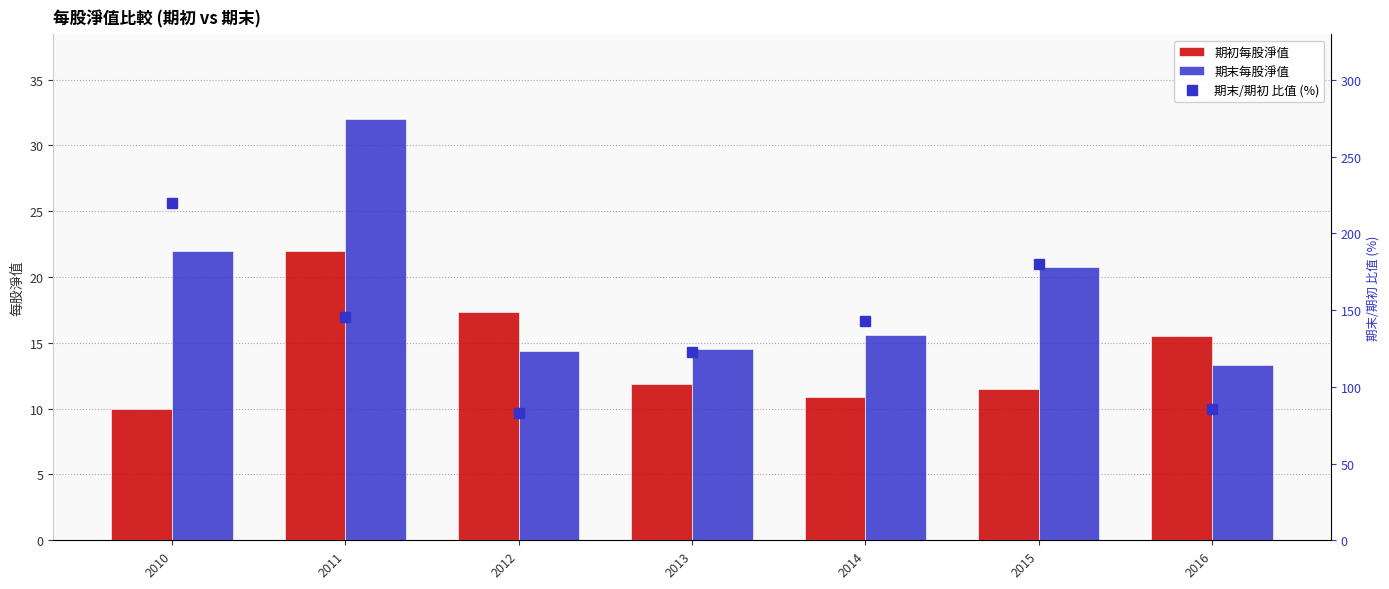

List the series in order of their peak value, highest first.

期末/期初 比值 (%), 期末每股淨值, 期初每股淨值